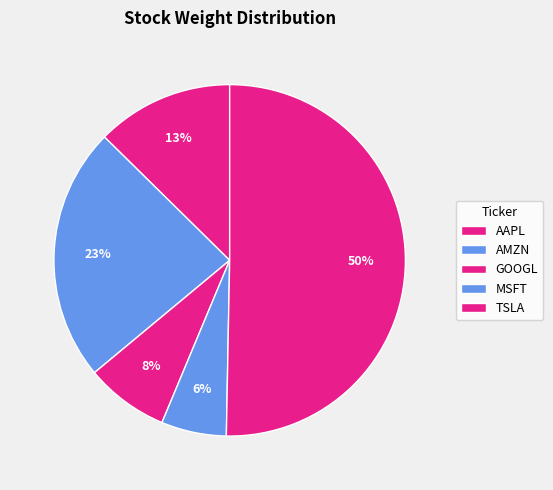

How many slices are in this pie chart?

5